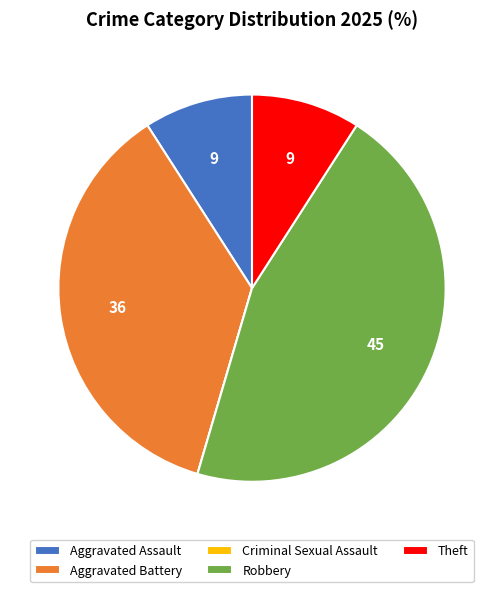

True or false: Theft accounts for 9% of the total.

True